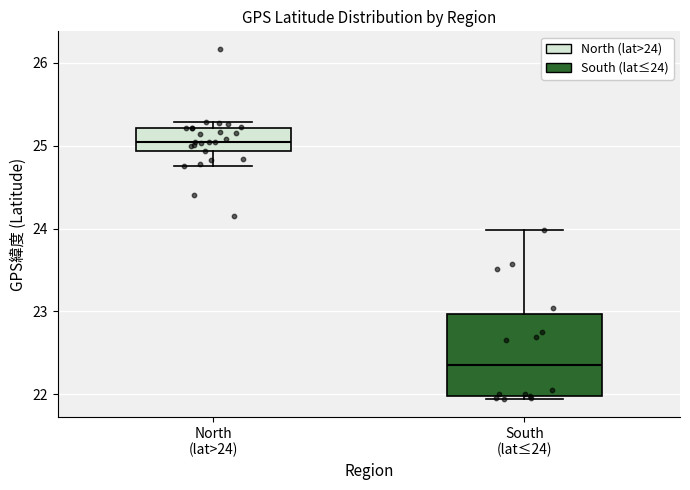

Comparing the boxes themselves (not the whiskers), which one is the tallest?

South (lat≤24)